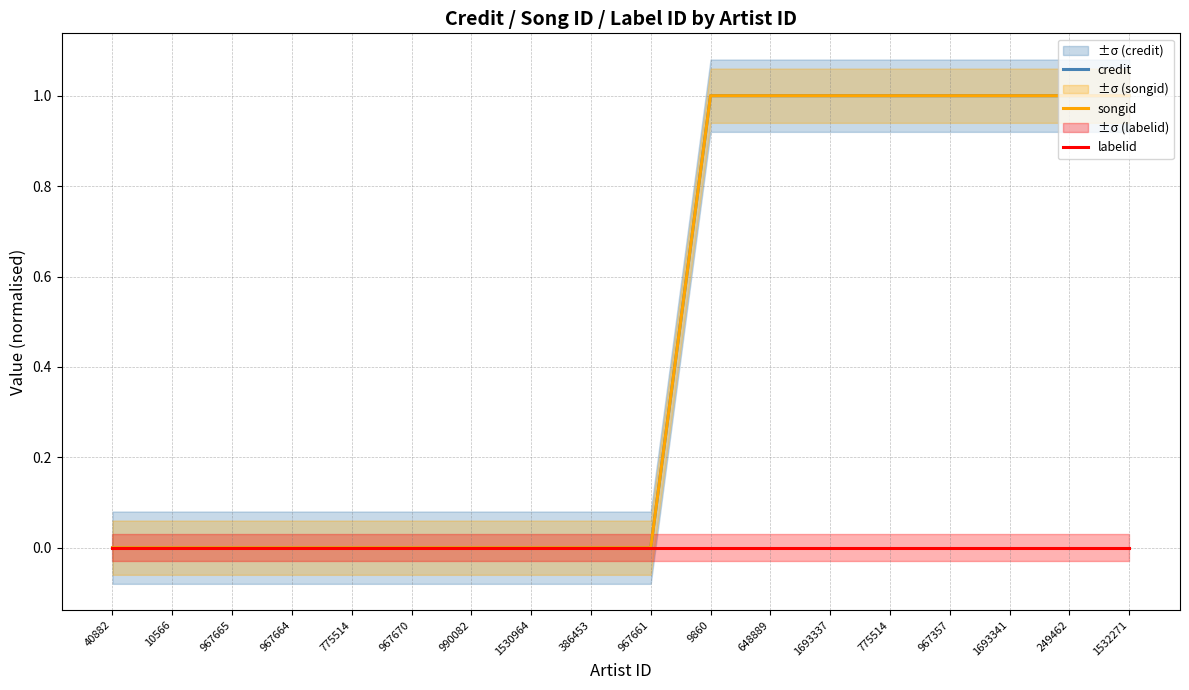

Which series has the largest total across all categories?

credit